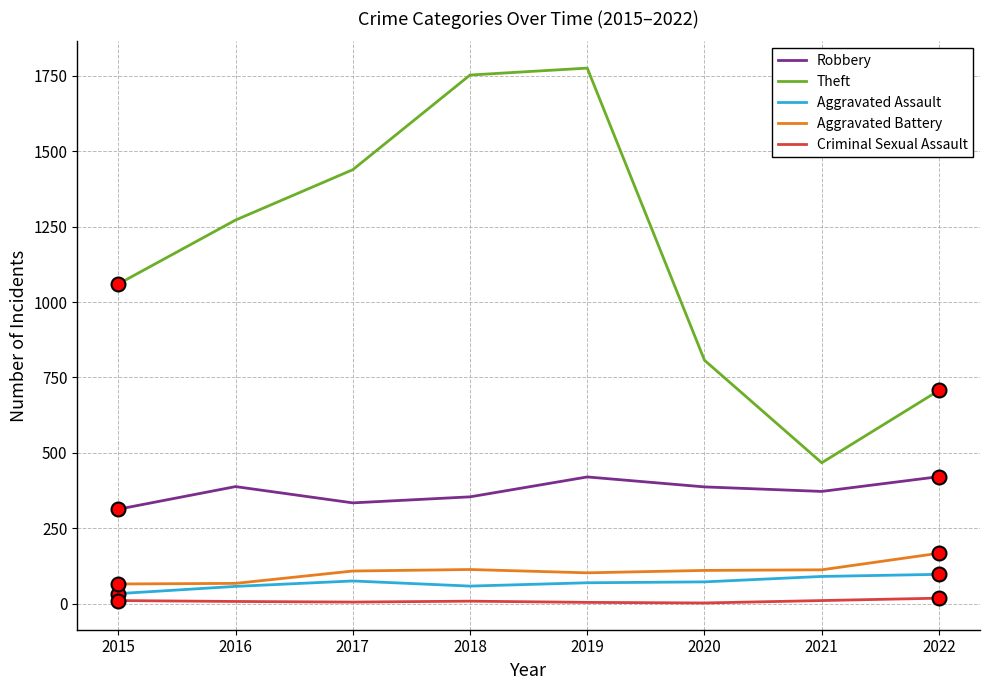

List the series in order of their peak value, lowest first.

Criminal Sexual Assault, Aggravated Assault, Aggravated Battery, Robbery, Theft